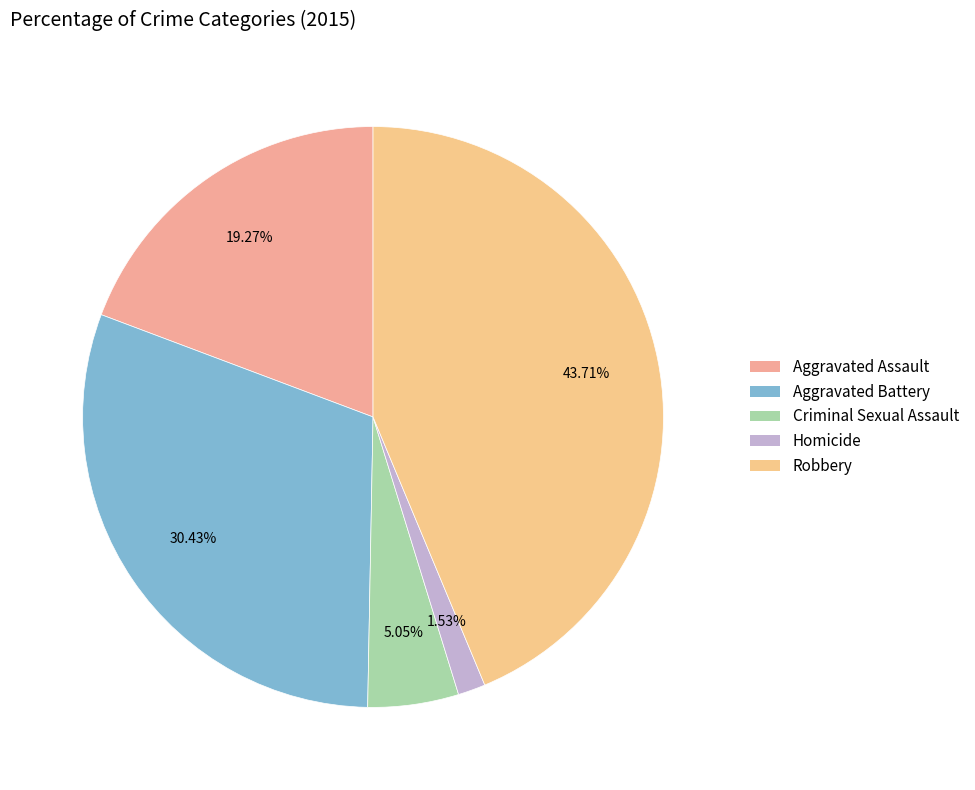

Between Aggravated Assault and Robbery, which is larger?

Robbery